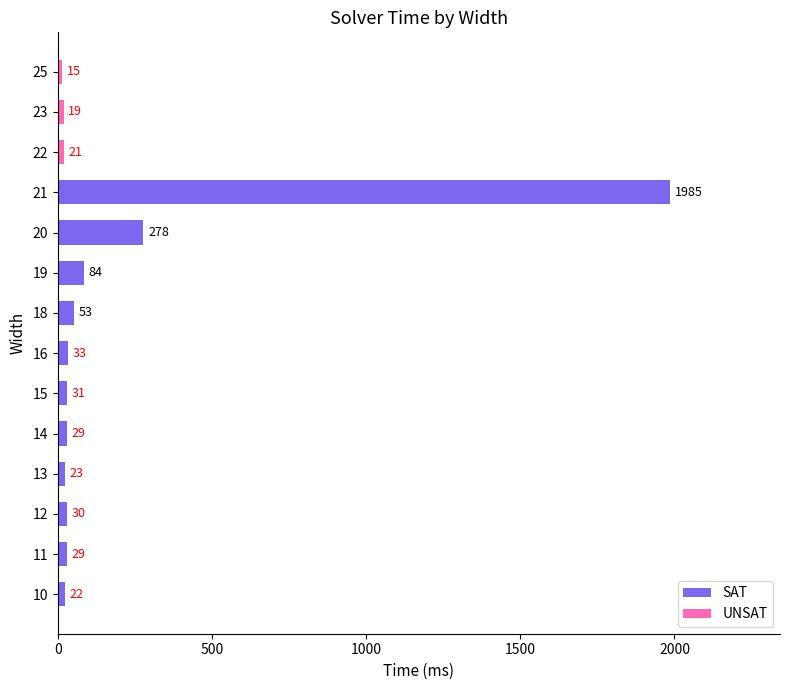

What is the ratio of the value at 13 to the value at 14?

0.8